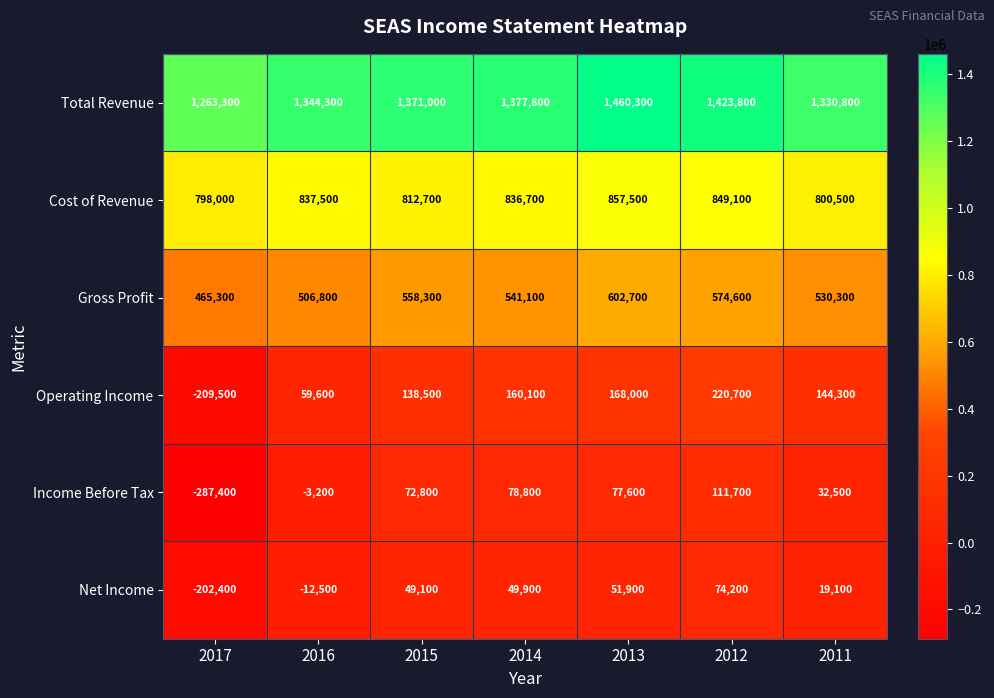

True or false: Operating Income has a value of 59600 at 2016.

True